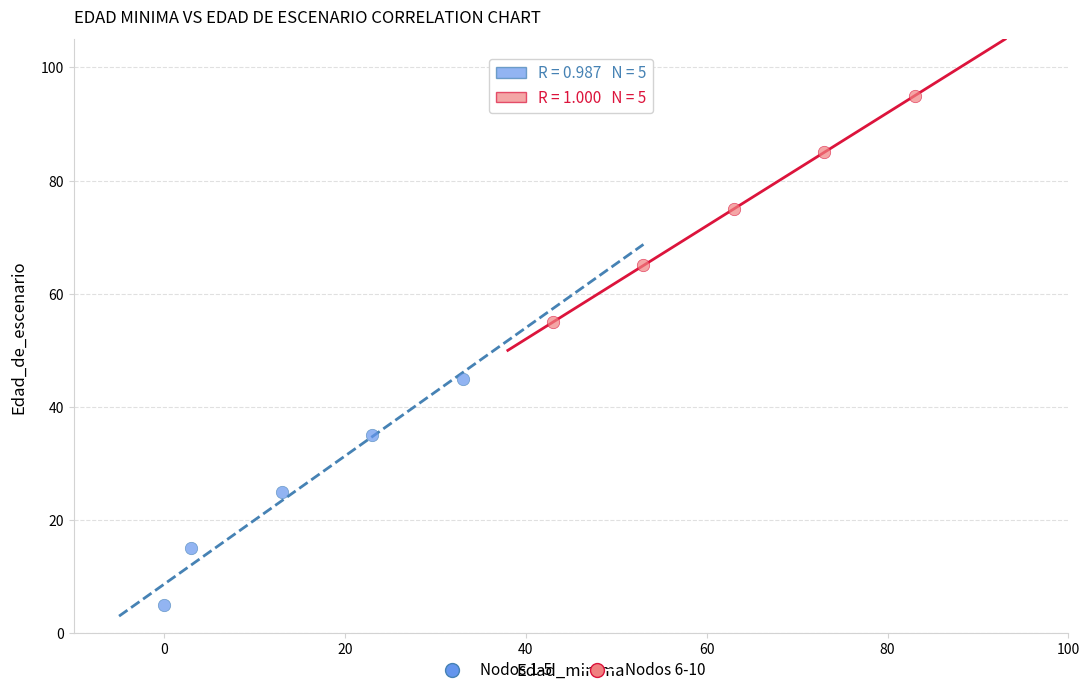

What are all the series names shown in the legend?

Nodos 1-5, Nodos 6-10